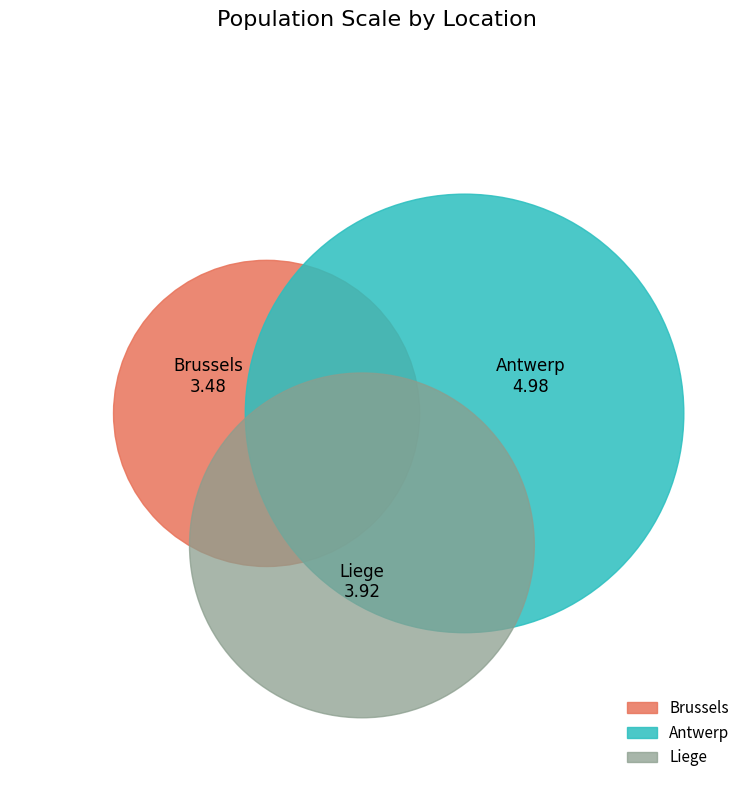

Does Brussels account for over 50% of the chart?

No